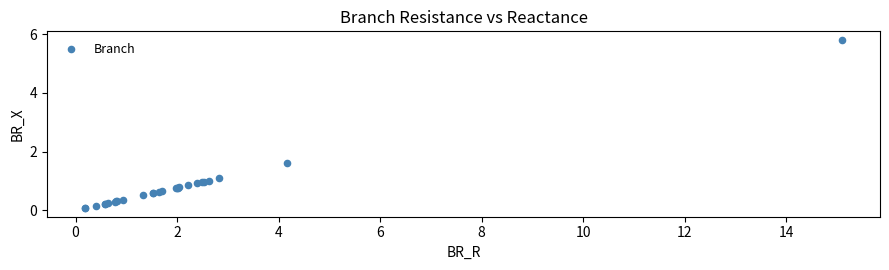

What Y value in the scatter plot is closest to 2?

1.6